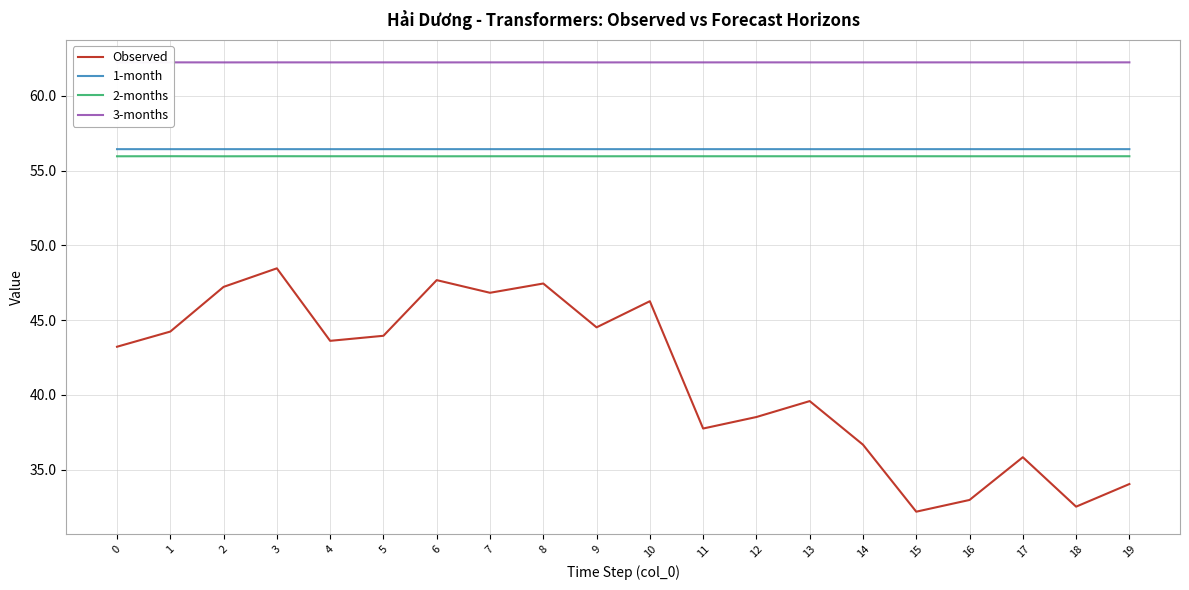

How many distinct data groups are displayed?

4